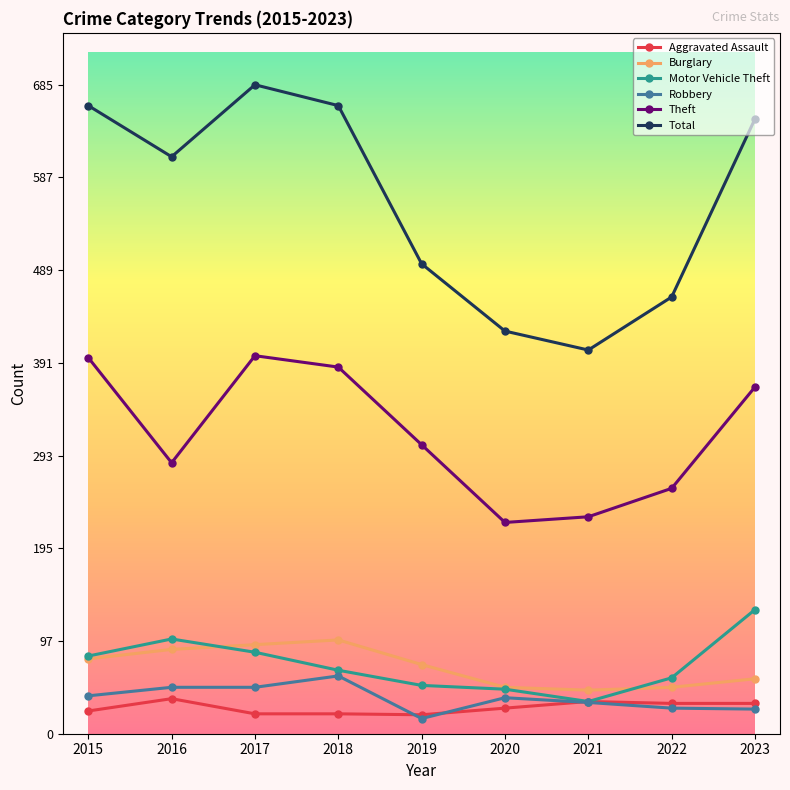

What is the sum of all Robbery values?

339